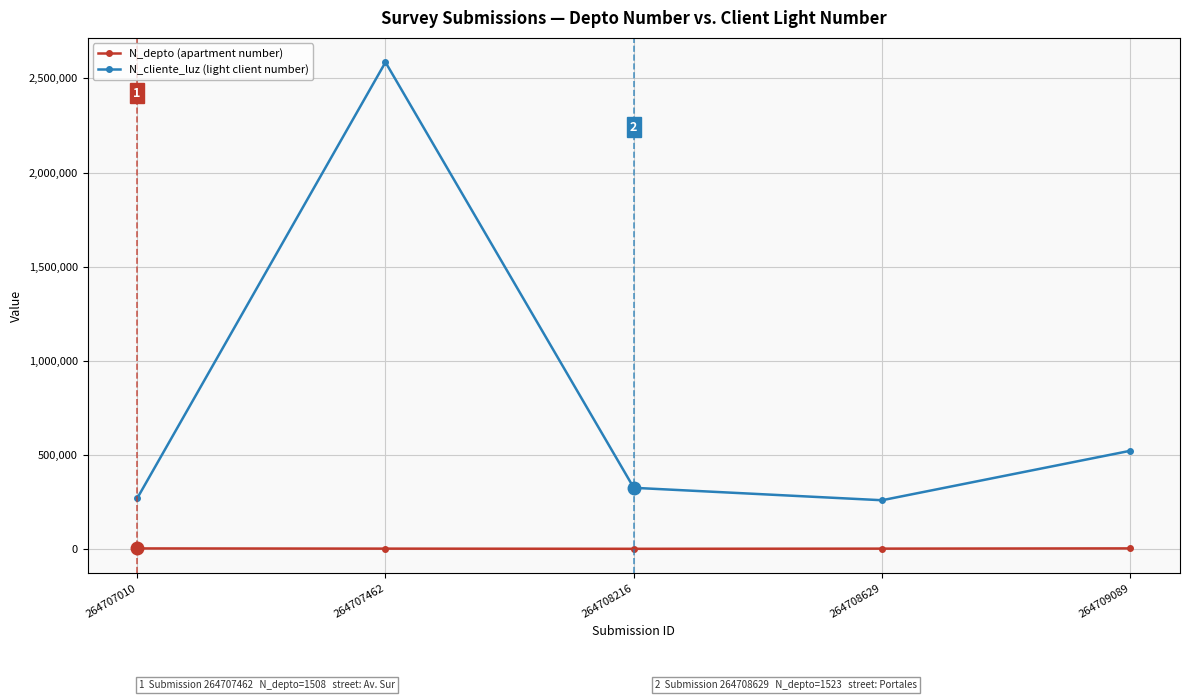

At 264709089, list the series in order from smallest to largest.

N_depto (apartment number), N_cliente_luz (light client number)